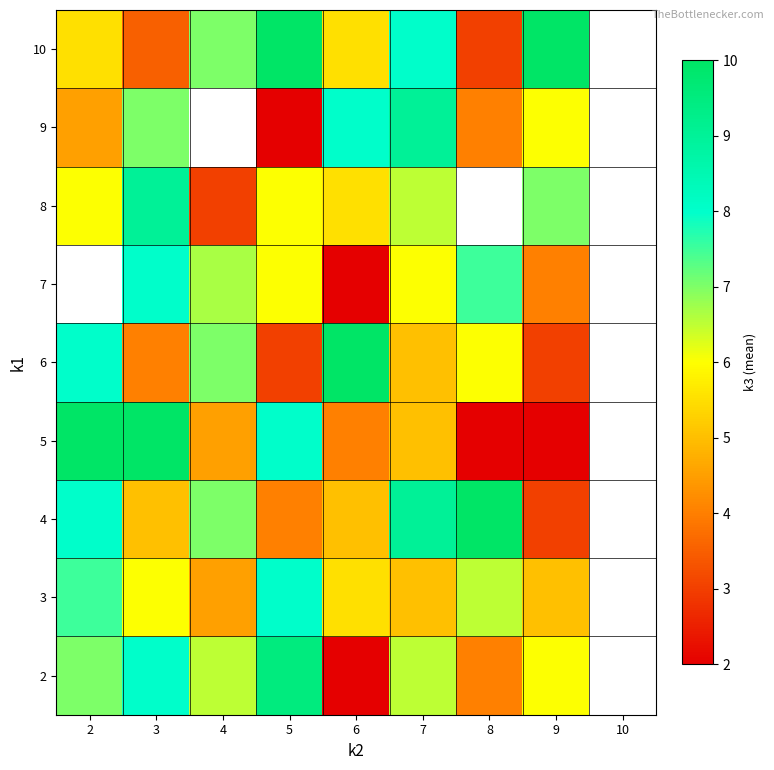

What is the difference between the highest and lowest values at 8?

8.0